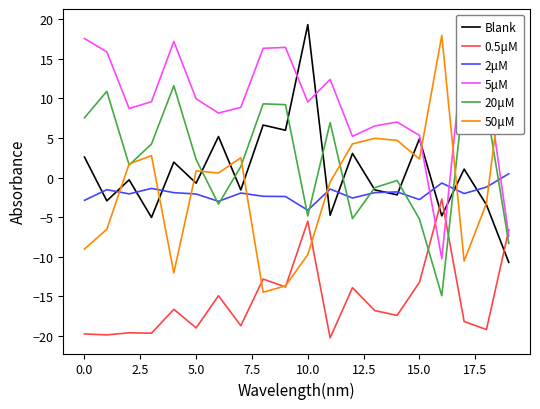

How many intersections are there between 20μM and Blank?

8